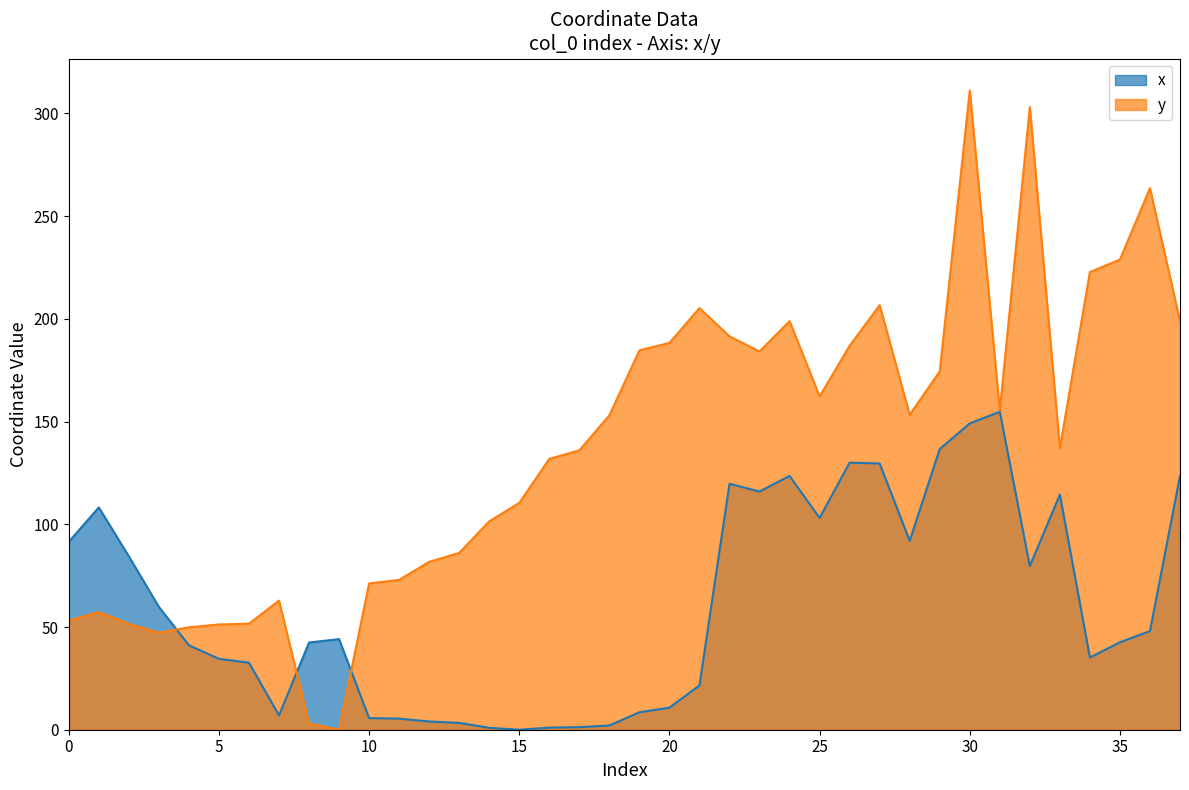

Where is x nearest to the value 77?

32